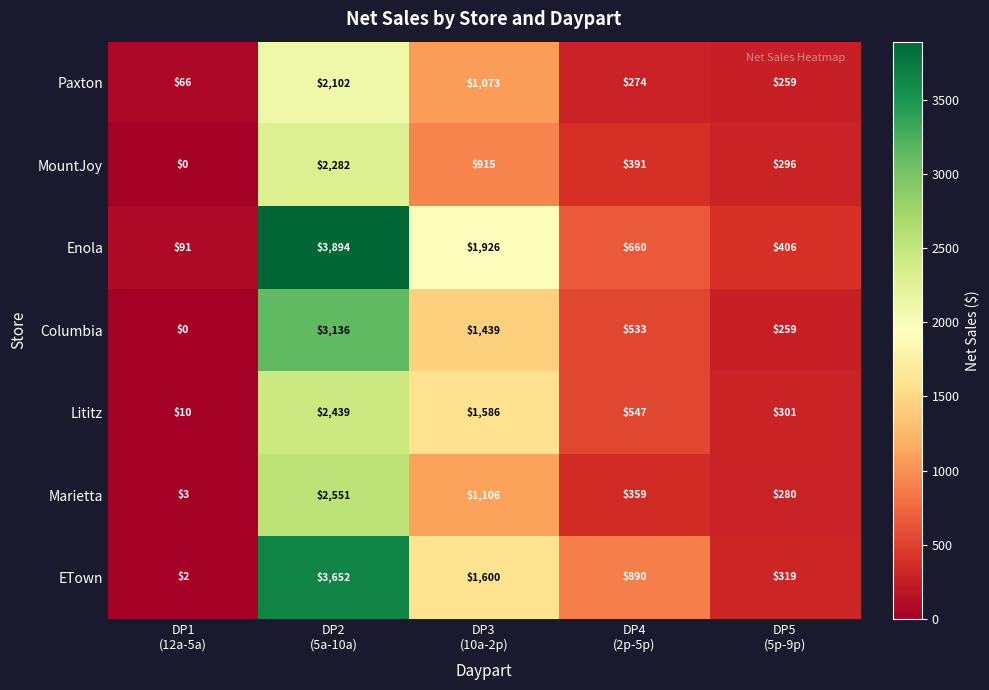

What is the difference between the maximum and second lowest values in the Marietta series?

2271